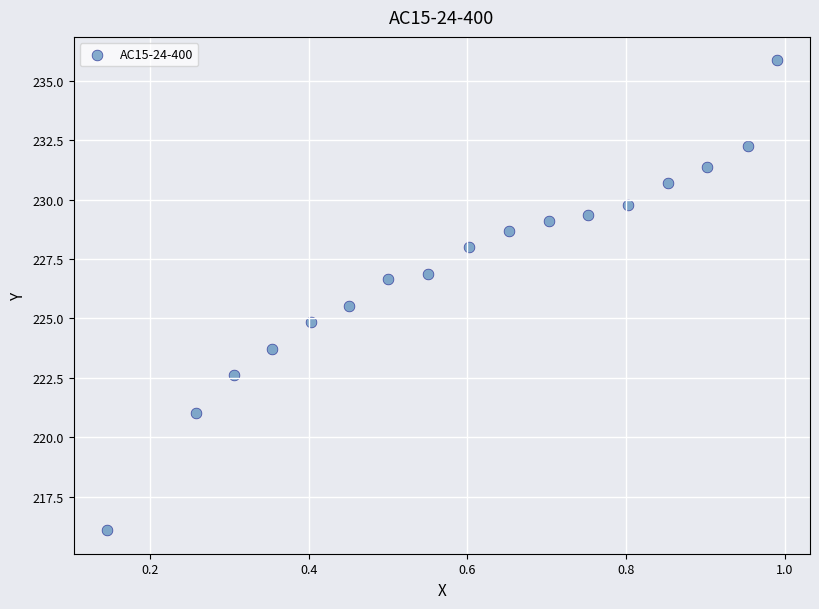

What is the range of Y values (max minus min)?

19.8